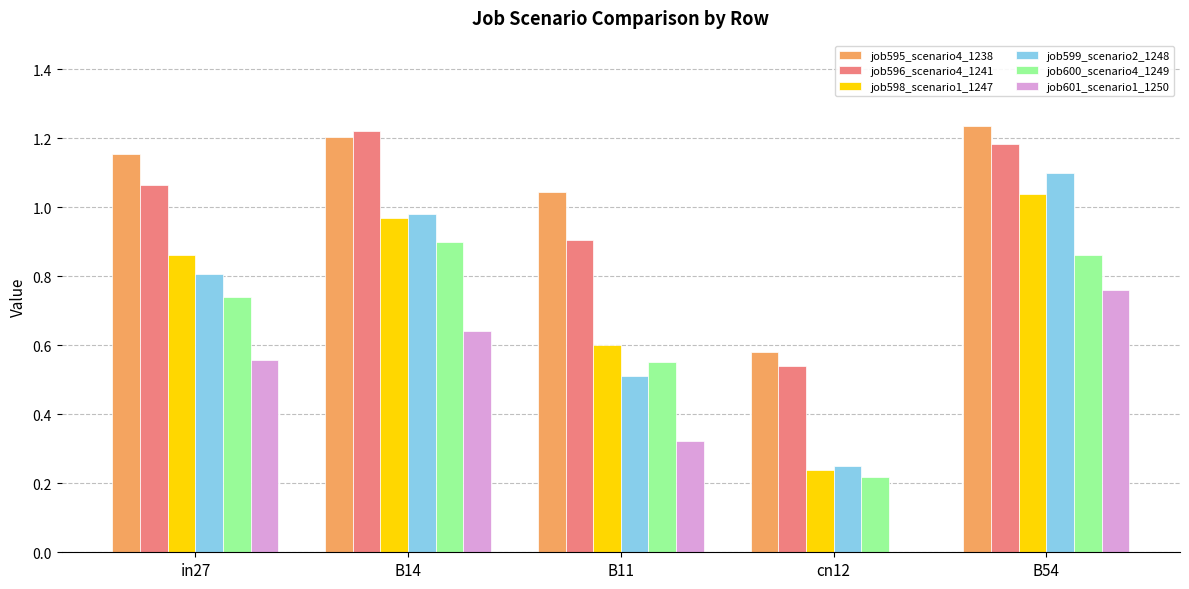

What is the sum of all job601_scenario1_1250 values?

2.3